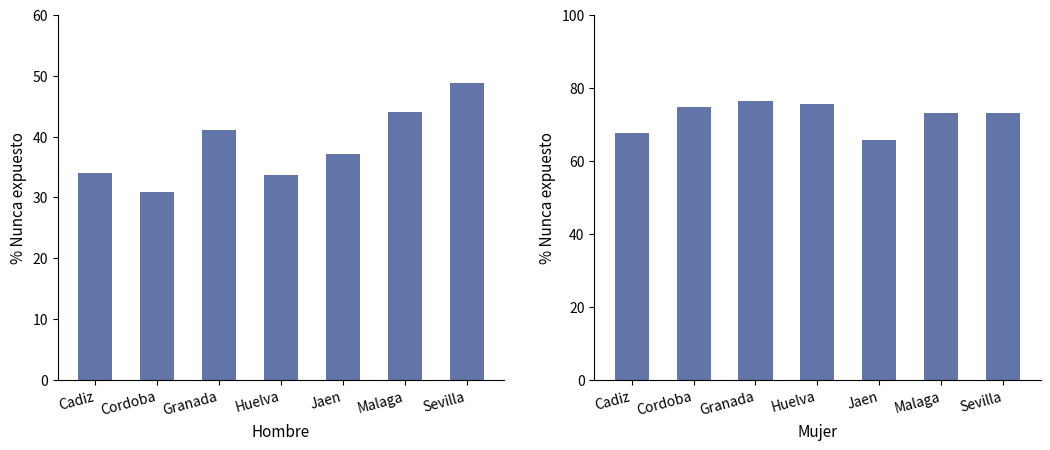

Reading left to right, list all the values displayed in this chart.

Hombre: Cadiz=34.0	Cordoba=30.8	Granada=41.1	Huelva=33.7	Jaen=37.1	Malaga=44.0	Sevilla=48.8
Mujer: Cadiz=67.7	Cordoba=74.7	Granada=76.5	Huelva=75.6	Jaen=65.8	Malaga=73.2	Sevilla=73.1